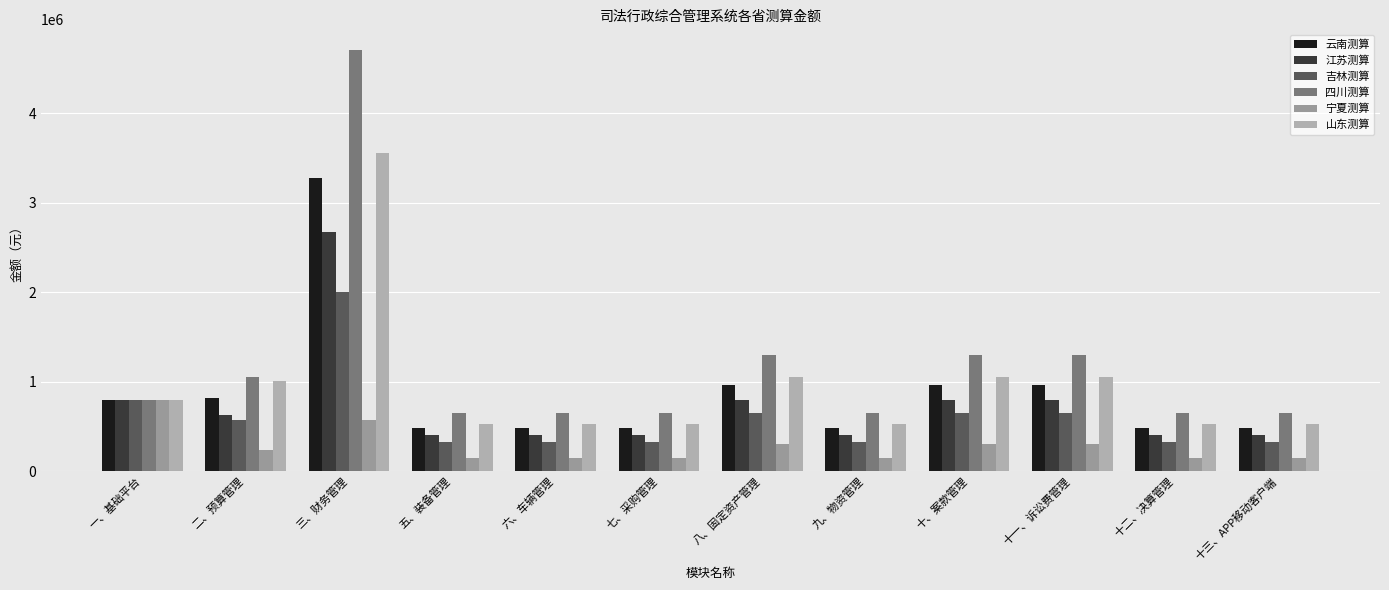

How many data points does each series have?

12